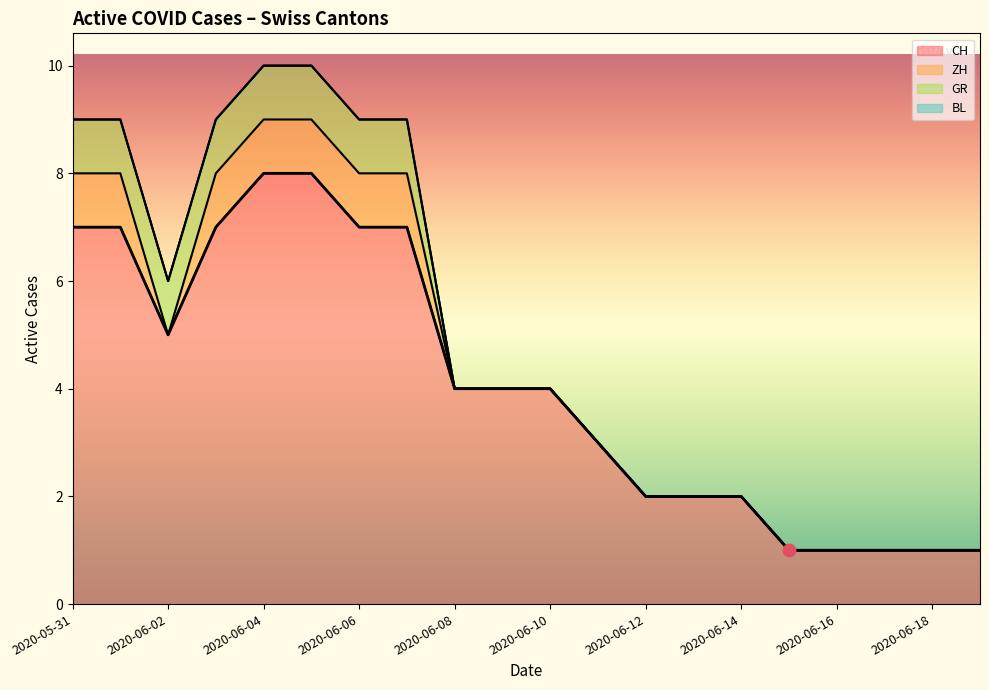

What is the total value across all series at 2020-06-01?

9